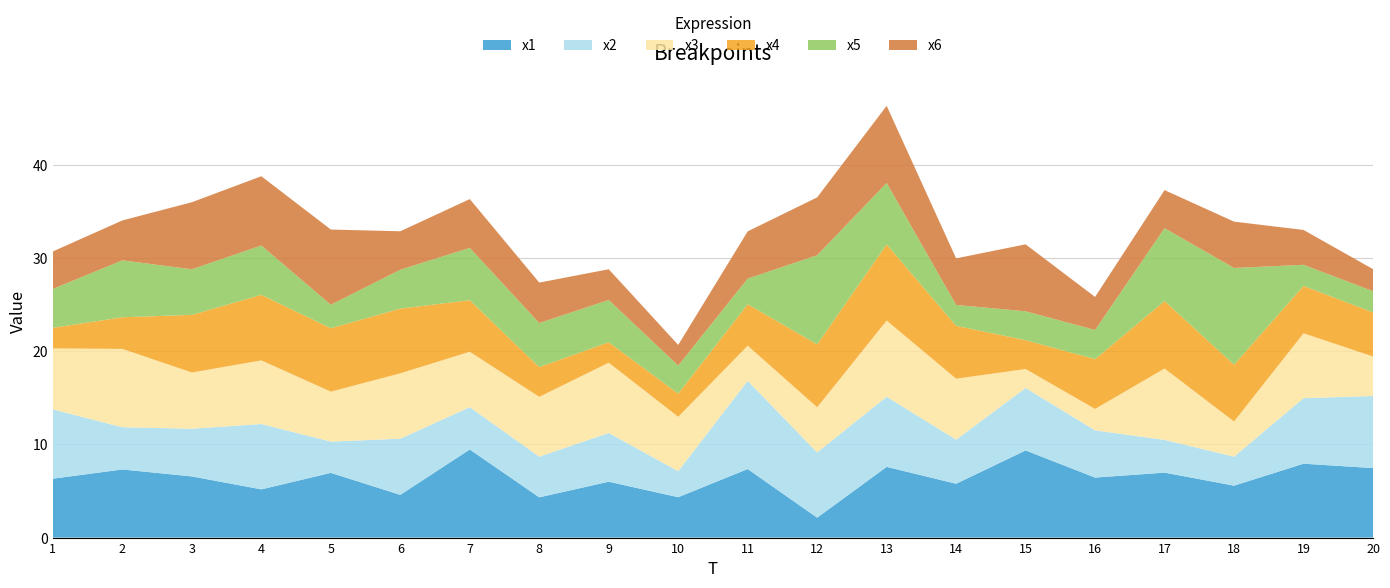

Reading left to right, what are all the values shown in this chart?

x1: 1=6.3	2=7.3	3=6.6	4=5.2	5=7.0	6=4.6	7=9.5	8=4.3	9=6.0	10=4.3	11=7.4	12=2.1	13=7.6	14=5.8	15=9.4	16=6.4	17=7.0	18=5.6	19=7.9	20=7.5
x2: 1=7.4	2=4.5	3=5.1	4=7.0	5=3.4	6=6.0	7=4.6	8=4.4	9=5.2	10=2.8	11=9.5	12=7.0	13=7.5	14=4.7	15=6.7	16=5.1	17=3.5	18=3.1	19=7.0	20=7.7
x3: 1=6.6	2=8.4	3=6.0	4=6.8	5=5.4	6=7.0	7=5.9	8=6.4	9=7.5	10=5.8	11=3.8	12=4.9	13=8.2	14=6.5	15=2.0	16=2.3	17=7.7	18=3.8	19=7.0	20=4.2
x4: 1=2.2	2=3.4	3=6.2	4=7.0	5=6.8	6=7.0	7=5.5	8=3.2	9=2.2	10=2.5	11=4.5	12=6.8	13=8.2	14=5.7	15=3.1	16=5.3	17=7.3	18=6.1	19=5.1	20=4.7
x5: 1=4.2	2=6.1	3=4.9	4=5.3	5=2.5	6=4.2	7=5.6	8=4.7	9=4.5	10=3.0	11=2.8	12=9.6	13=6.6	14=2.2	15=3.1	16=3.1	17=7.8	18=10.4	19=2.3	20=2.3
x6: 1=4.0	2=4.3	3=7.2	4=7.4	5=8.1	6=4.1	7=5.2	8=4.3	9=3.3	10=2.2	11=5.1	12=6.2	13=8.3	14=5.0	15=7.2	16=3.5	17=4.1	18=5.0	19=3.7	20=2.4